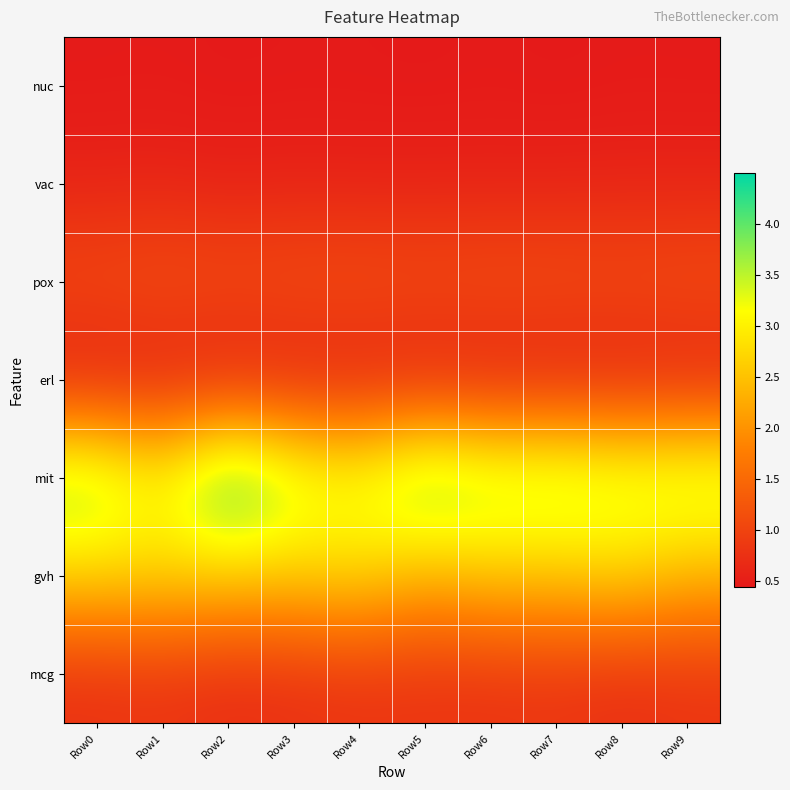

How many series are shown in this chart?

7